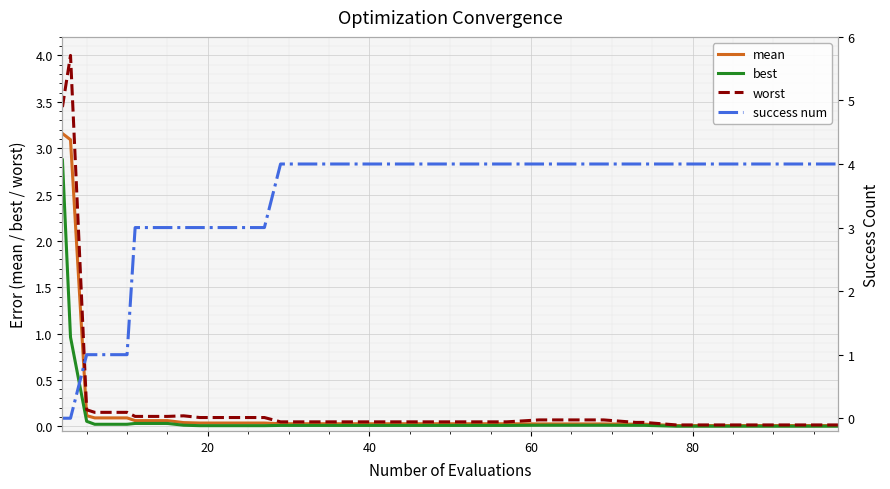

What is the difference between the second highest and second lowest values in the worst series?

3.4